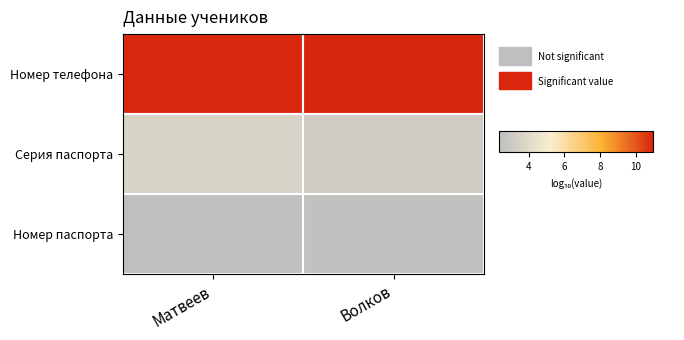

What is the spread (max minus min) of values at Волков?

8.5